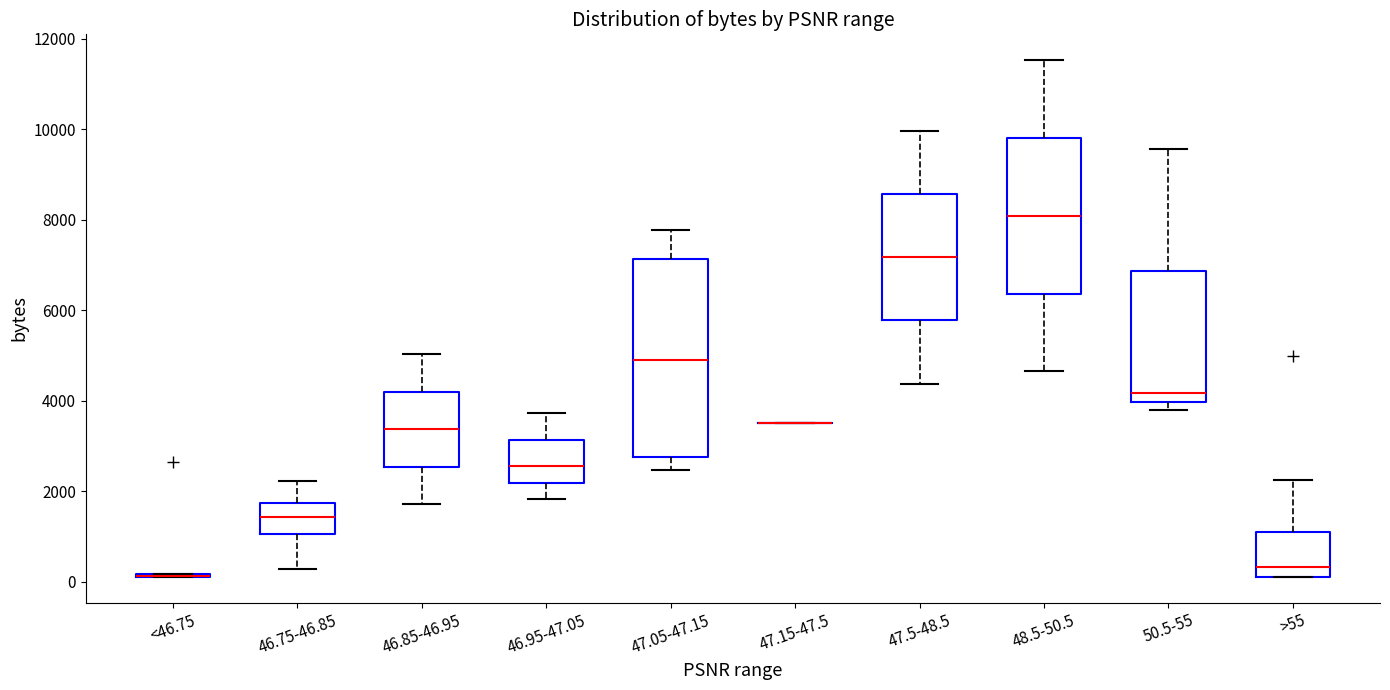

Reading left to right, transcribe this box plot: for each box, give where its median line is, the range the box spans, and where its two whiskers end, as read against the y-axis. The values are not printed on the chart, so give them approximately, as read against the axis.

<46.75: box collapsed to a line at 200, whiskers 200 to 200
46.75-46.85: median 1400, box 1000 to 1800, whiskers 200 to 2200
46.85-46.95: median 3400, box 2600 to 4200, whiskers 1800 to 5000
46.95-47.05: median 2600, box 2200 to 3200, whiskers 1800 to 3800
47.05-47.15: median 4800, box 2800 to 7200, whiskers 2400 to 7800
47.15-47.5: box collapsed to a line at 3600, whiskers 3600 to 3600
47.5-48.5: median 7200, box 5800 to 8600, whiskers 4400 to 10000
48.5-50.5: median 8000, box 6400 to 9800, whiskers 4600 to 11600
50.5-55: median 4200, box 4000 to 6800, whiskers 3800 to 9600
>55: median 400, box 200 to 1200, whiskers 200 to 2200